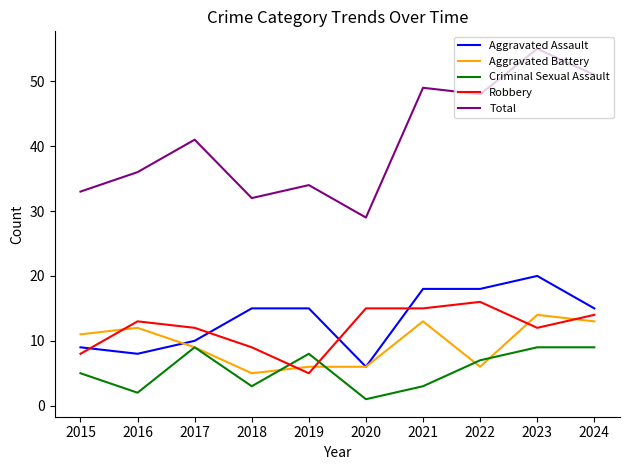

What is the difference between the second highest and second lowest values in the Aggravated Battery series?

7